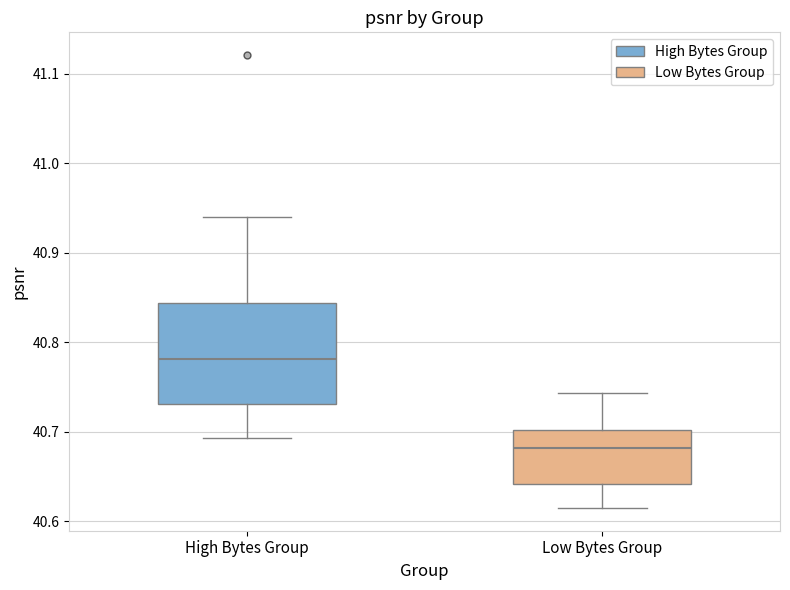

Reading left to right, transcribe this box plot: for each box, give where its median line is, the range the box spans, and where its two whiskers end, as read against the y-axis. The values are not printed on the chart, so give them approximately, as read against the axis.

High Bytes Group: median 40.78, box 40.73 to 40.84, whiskers 40.69 to 40.94
Low Bytes Group: median 40.68, box 40.64 to 40.70, whiskers 40.61 to 40.74